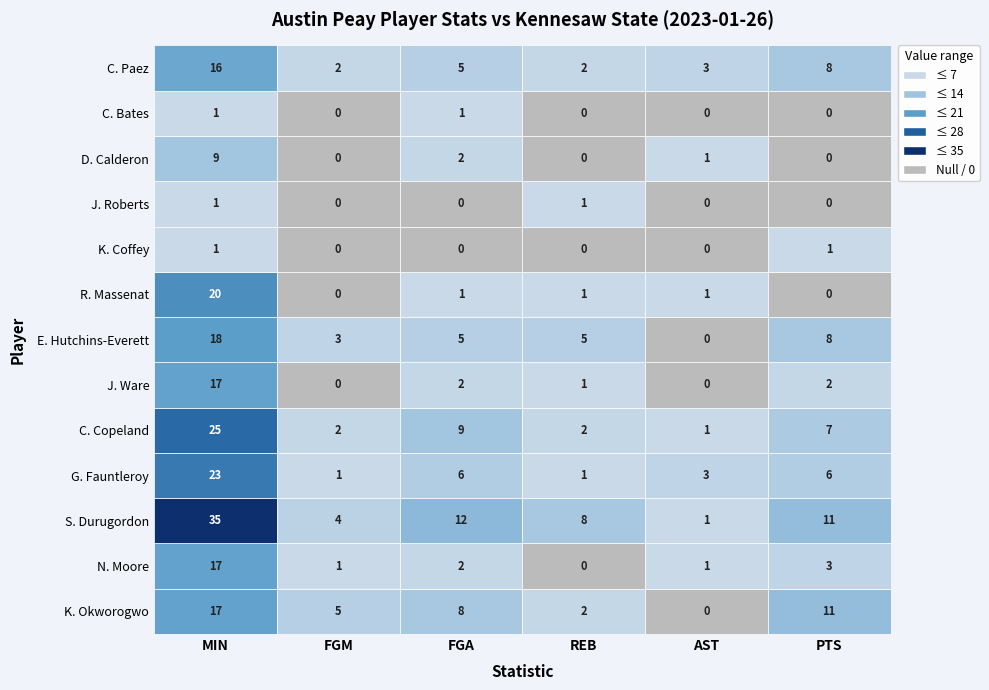

Is the value of R. Massenat at PTS greater than the value of C. Copeland at REB?

No